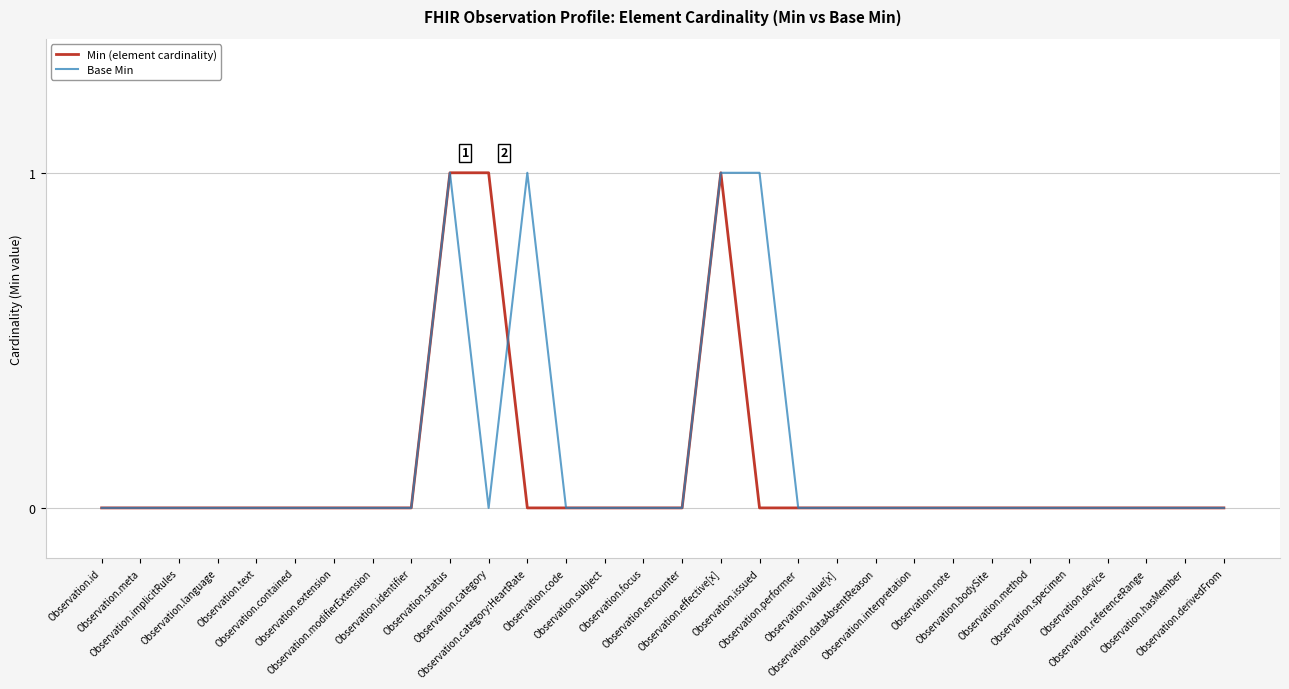

Which series ends up on top after the final intersection of Base Min and Min (element cardinality)?

Base Min